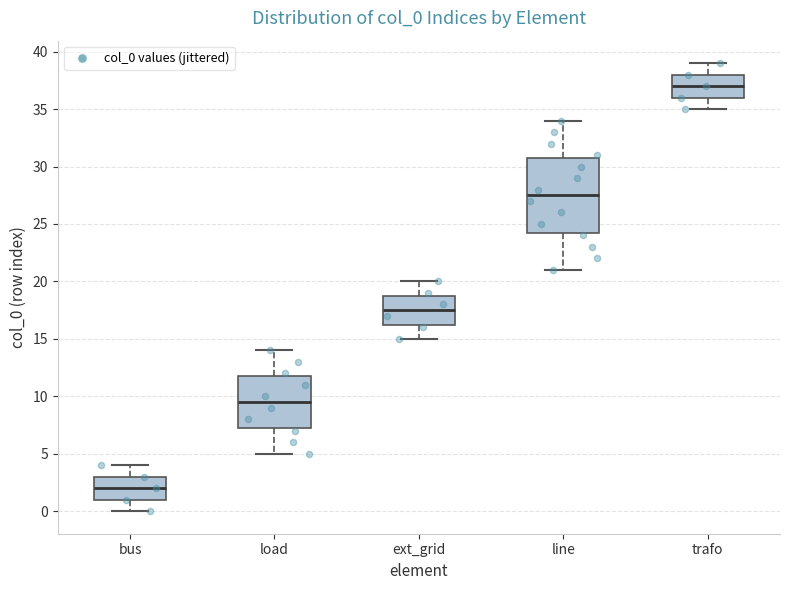

Where does the lower whisker of the box for bus end on the y-axis? The values are not printed on the chart, so give them approximately, as read against the axis.

0.0